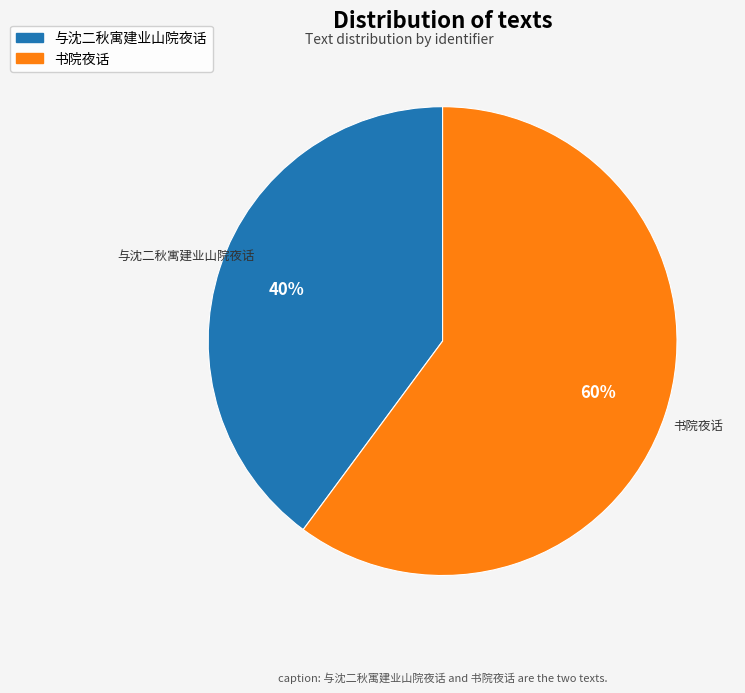

Combined, do 与沈二秋寓建业山院夜话 and 书院夜话 account for over 50%?

Yes